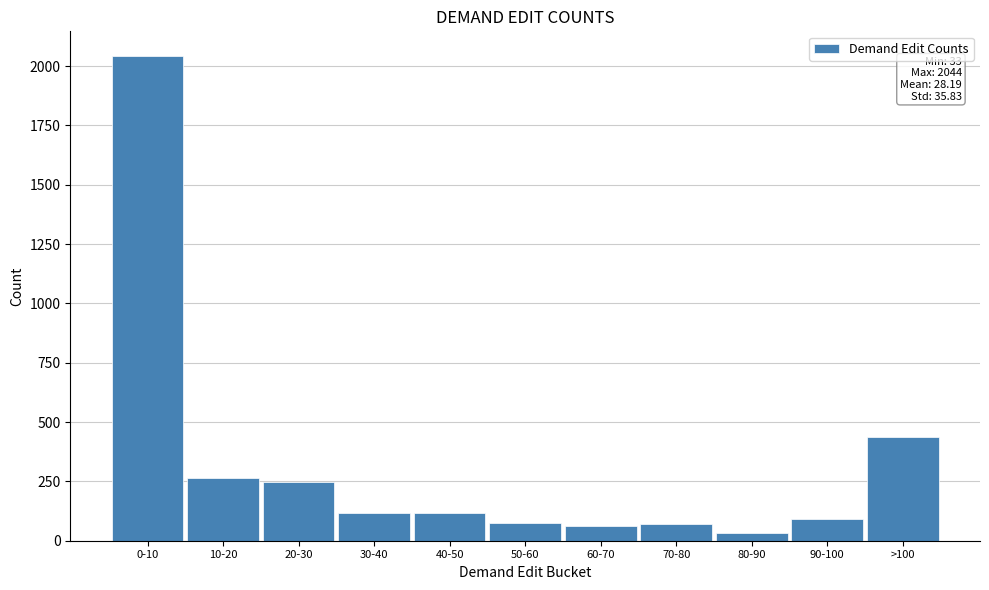

Is it true that the value at >100 is 437?

True